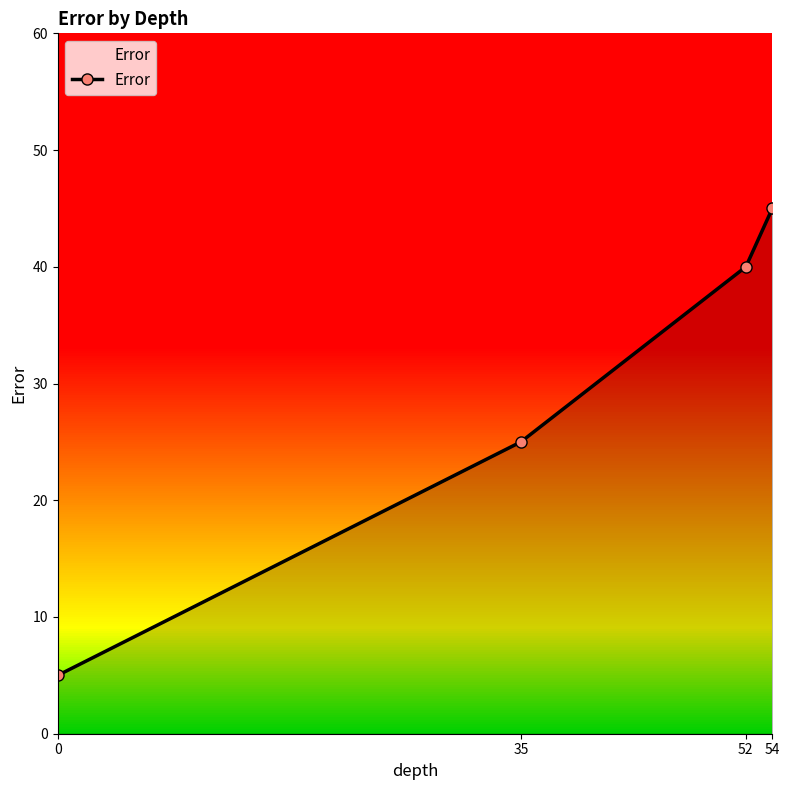

List the labels in order of value, smallest first.

0, 35, 52, 54